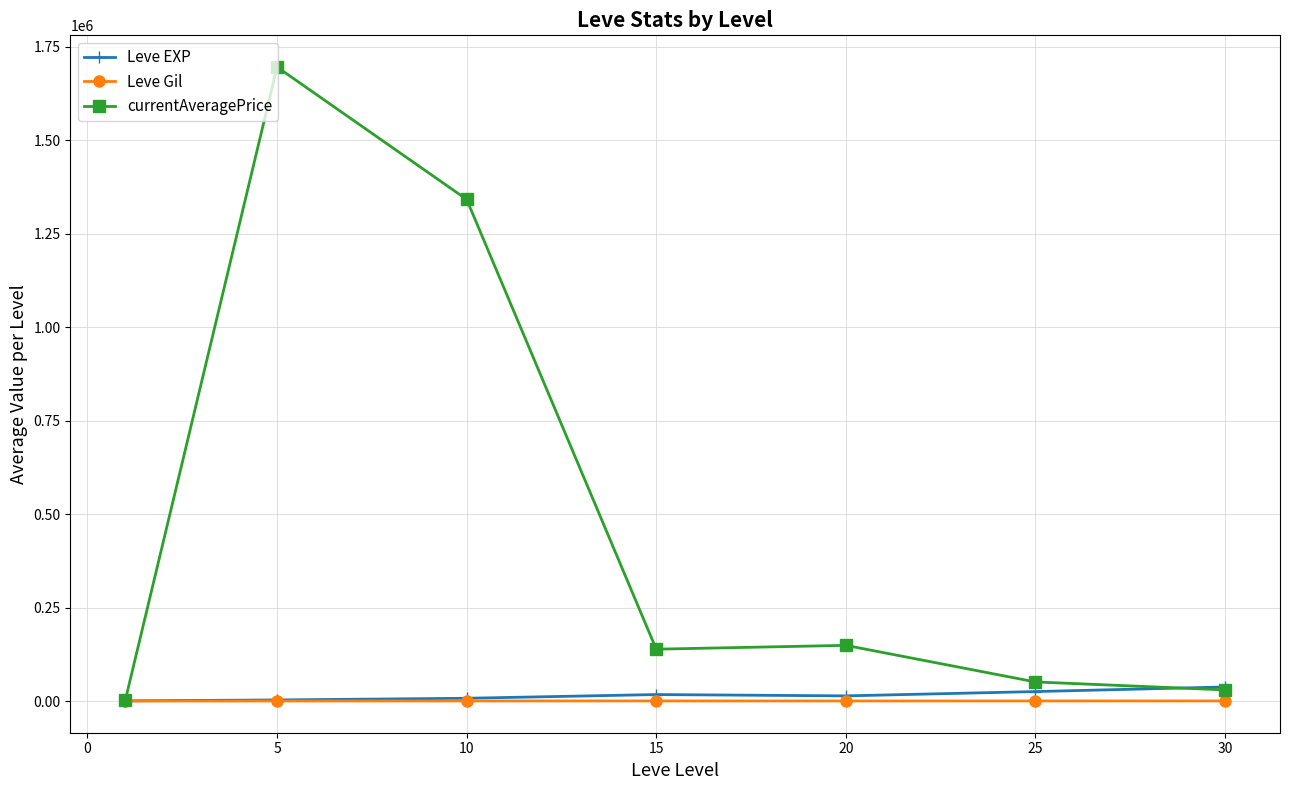

What is the value of the currentAveragePrice point at the 6th from the left?

51173.0